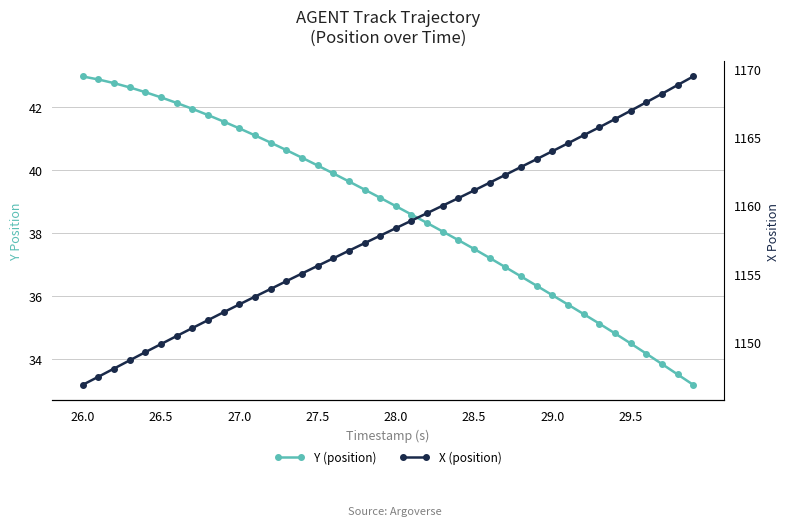

Which series has the largest range (max minus min)?

X (position)